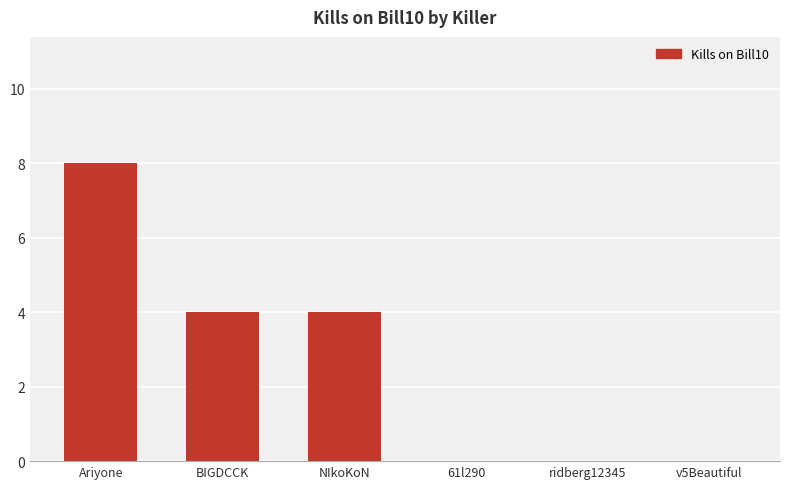

What is the sum of the values at ridberg12345 and BIGDCCK?

4